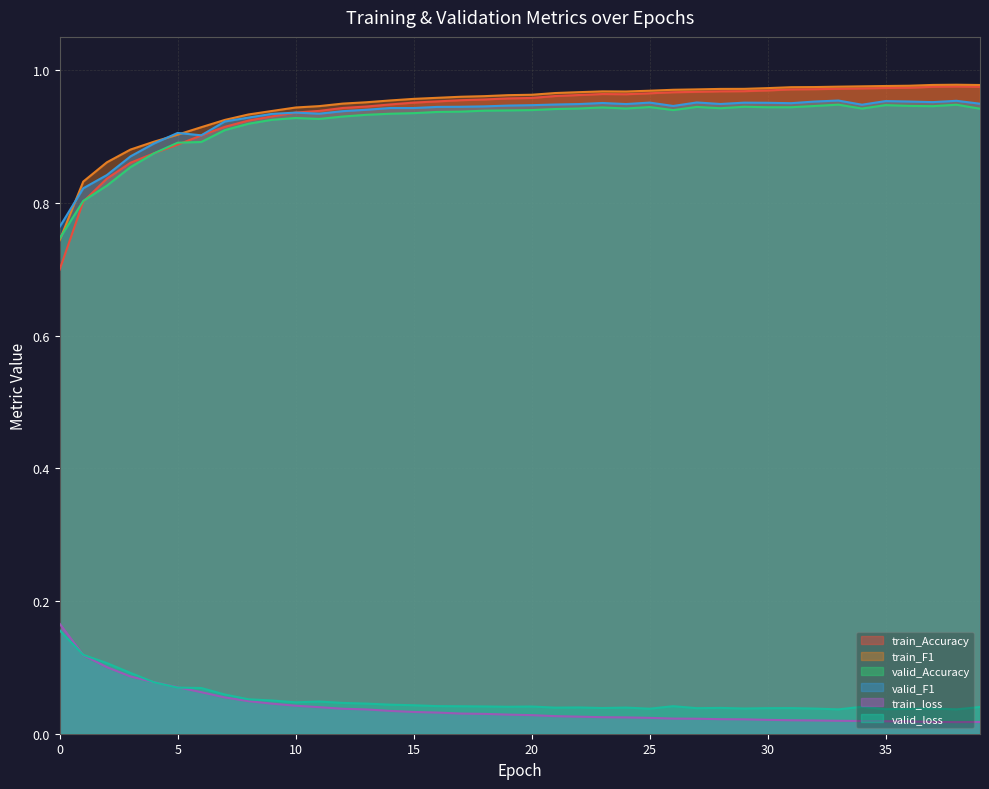

True or false: train_Accuracy has more than 1 points higher than both neighbors.

True